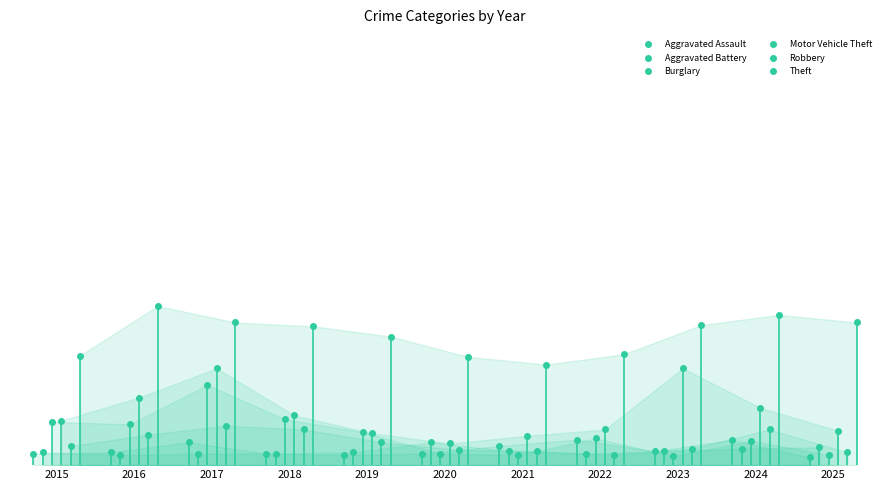

How many data points in Aggravated Battery are above 10?

5